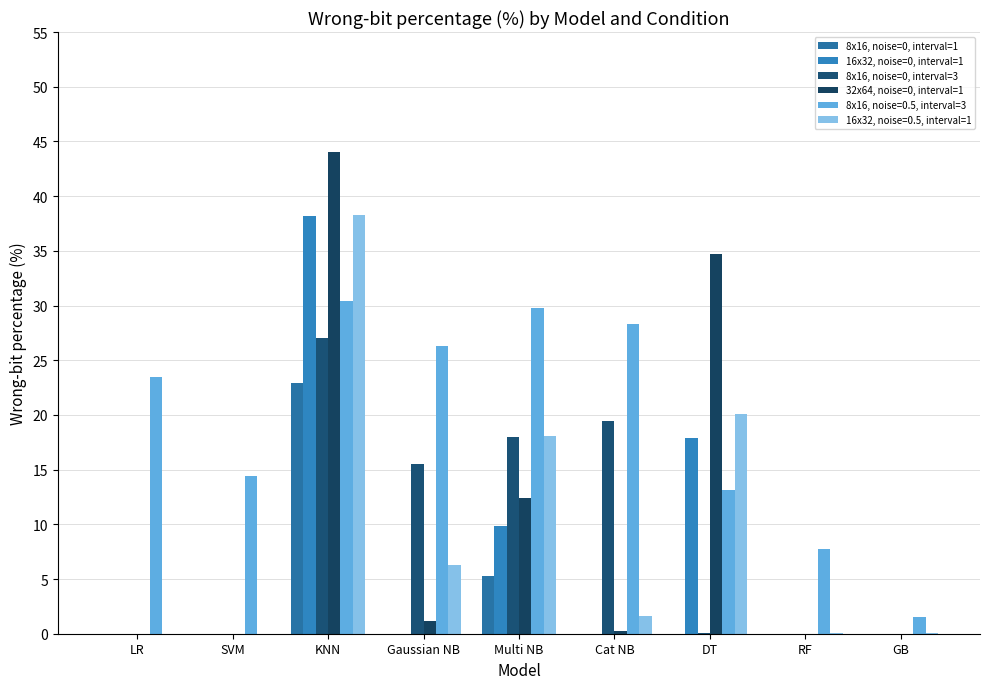

Are the bars grouped side by side (vs. stacked)?

Yes